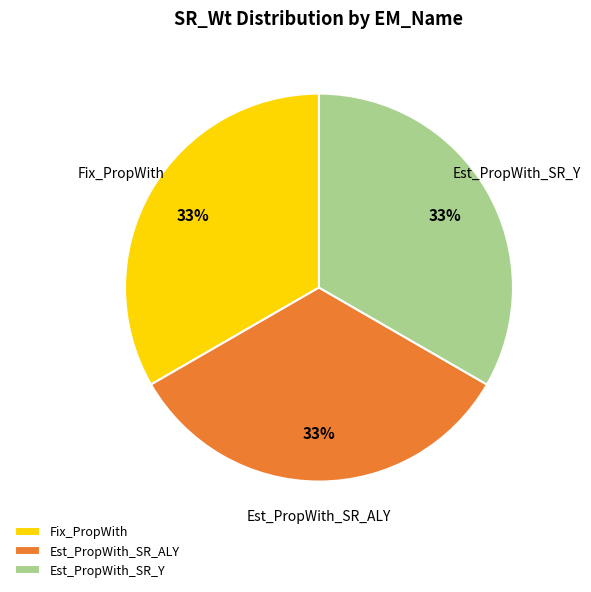

How many slices are in this pie chart?

3